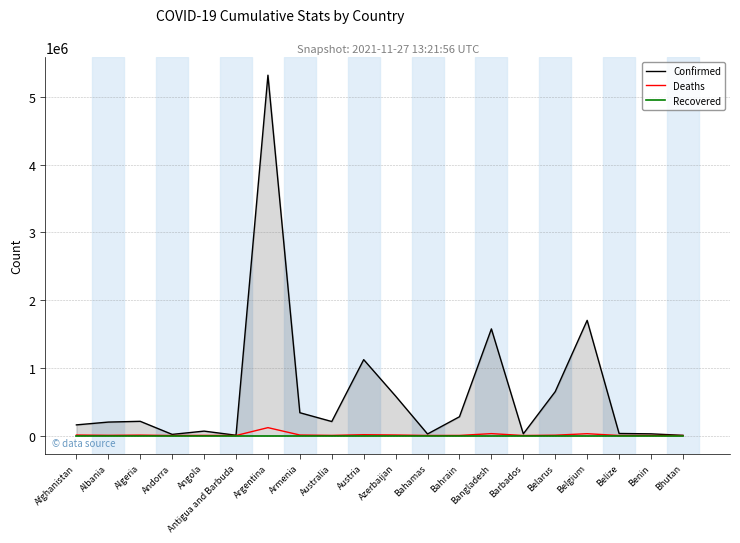

How many interior local peaks does the Deaths series have?

6